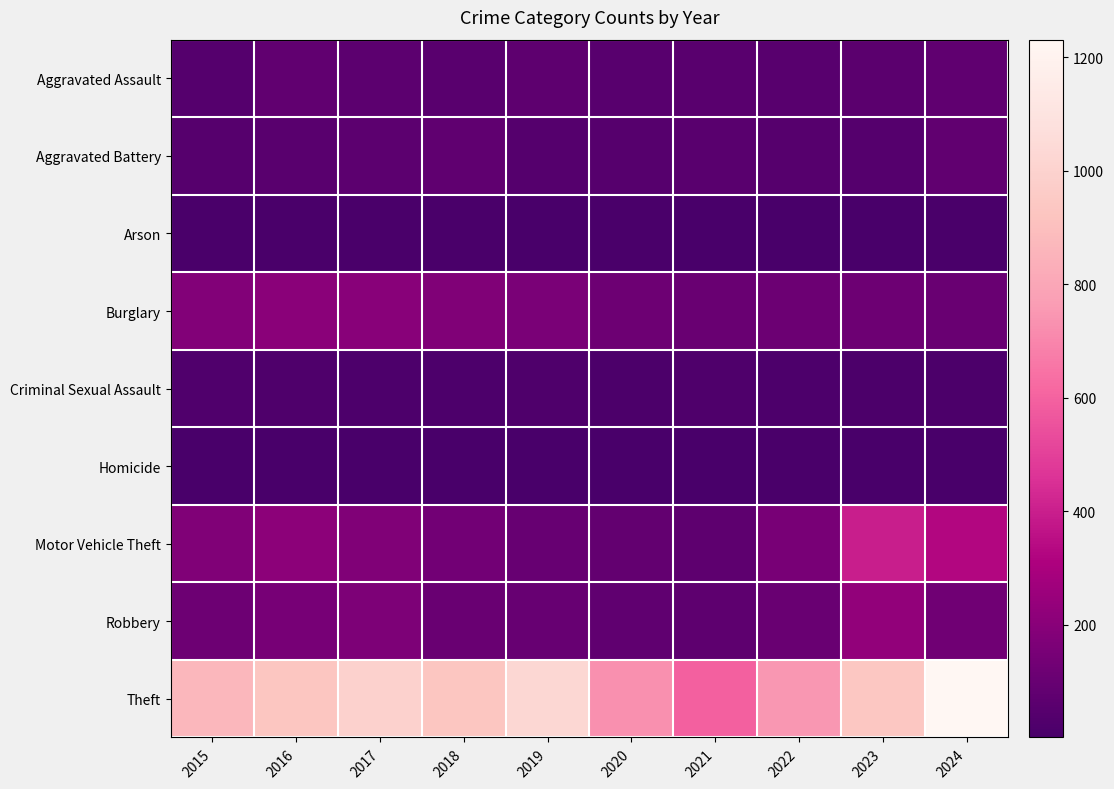

Which series changed the most between 2019 and 2023?

Motor Vehicle Theft